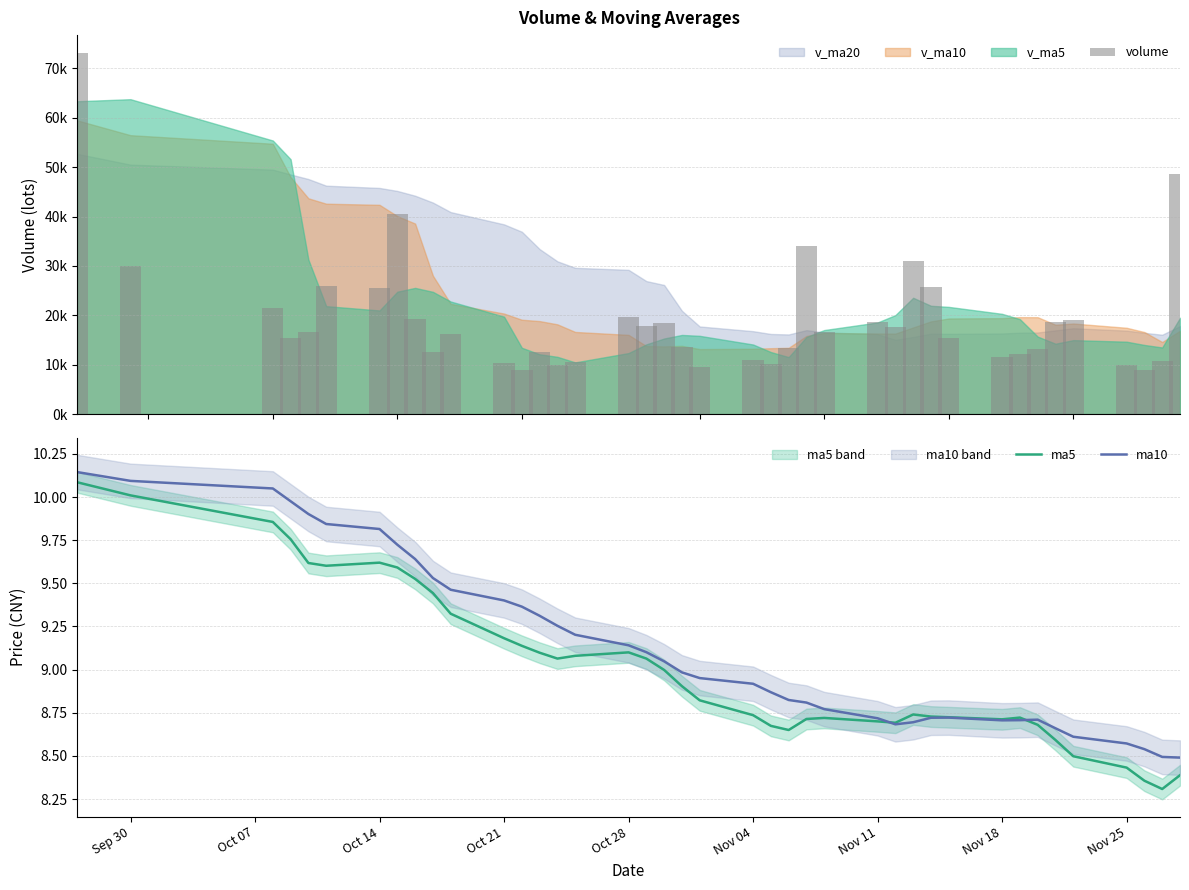

The ma10 series shows 18.1 at Sep 30. True or false?

False